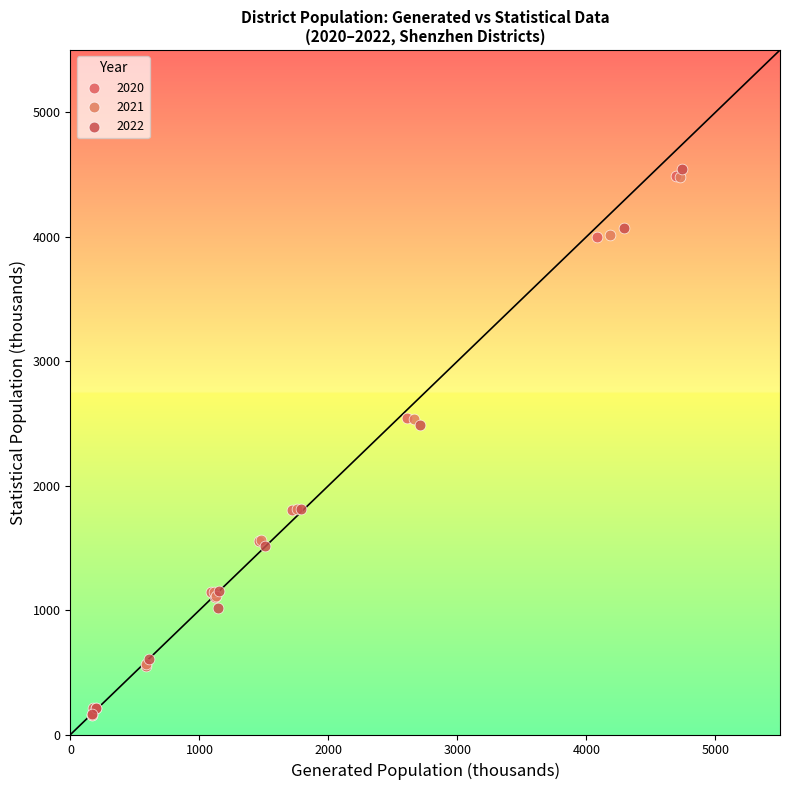

What are all the series names shown in the legend?

2020, 2021, 2022